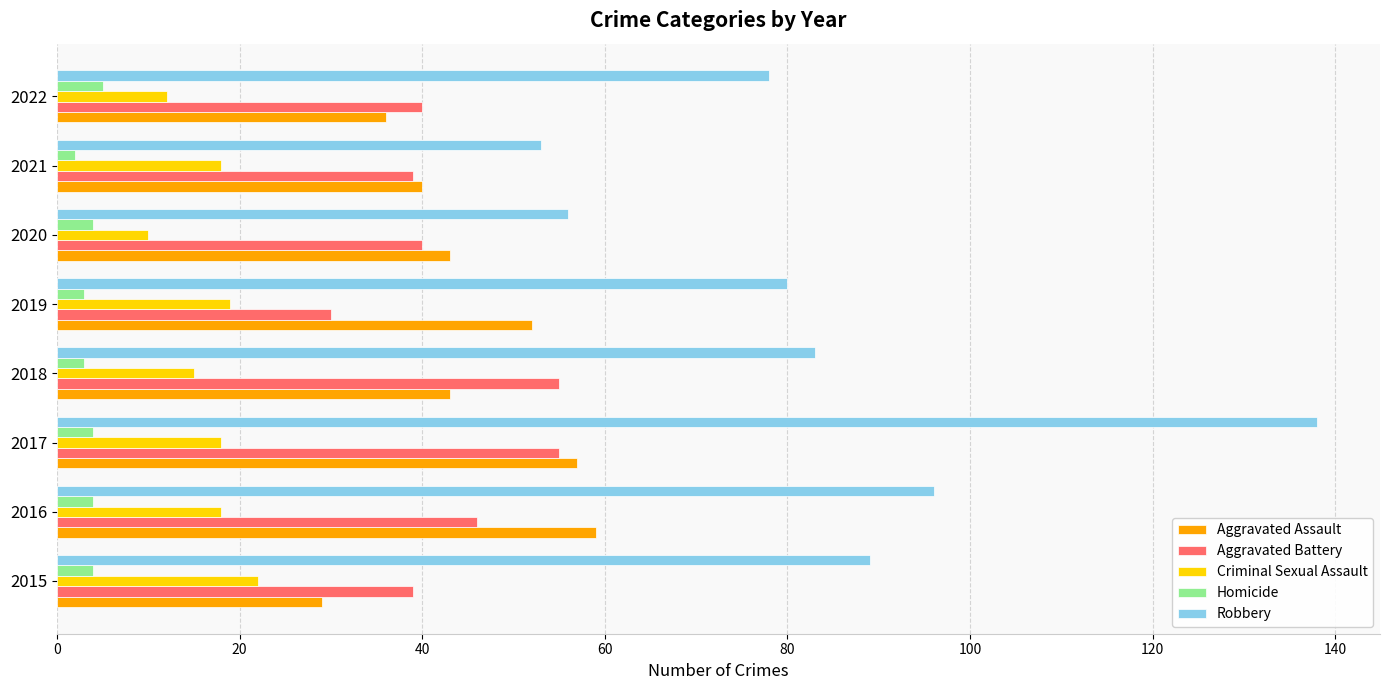

What is the sum of the Criminal Sexual Assault values at 2022 and 2017?

30